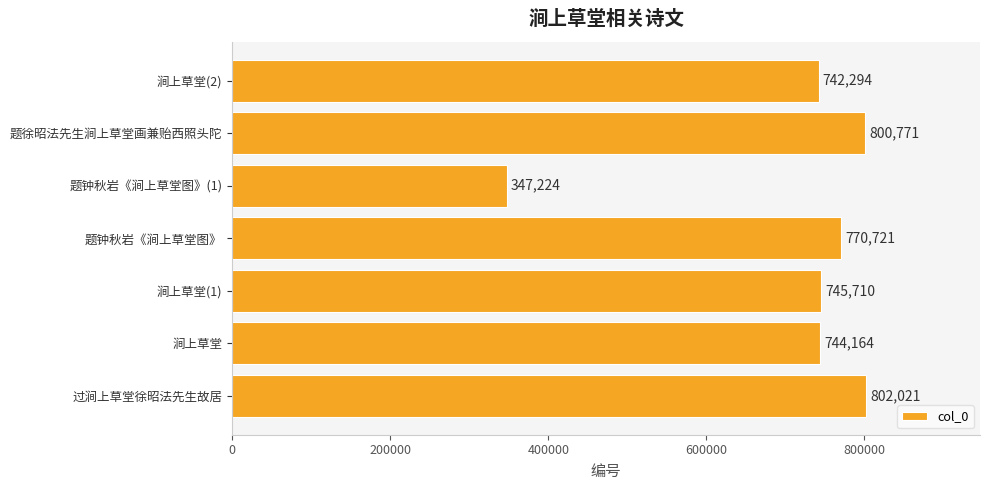

Reading top to bottom, extract all data points from this chart.

742294	800771	347224	770721	745710	744164	802021